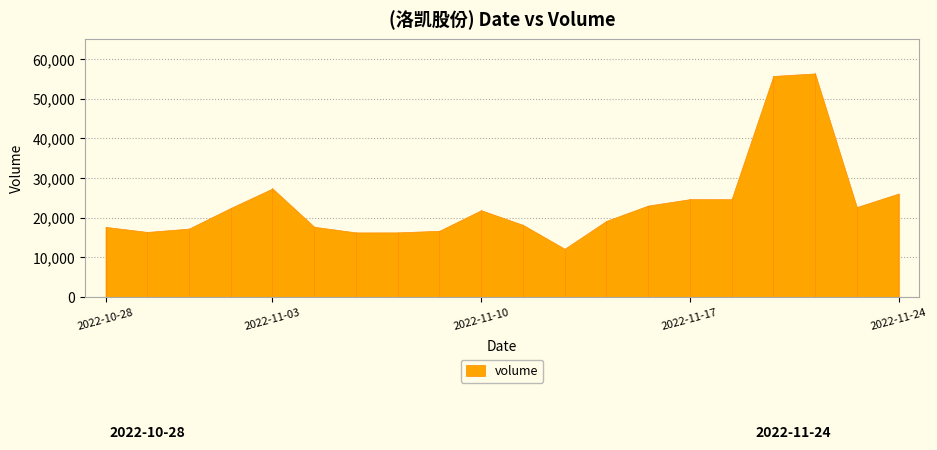

What value does the data have at 2022-11-07?

16292